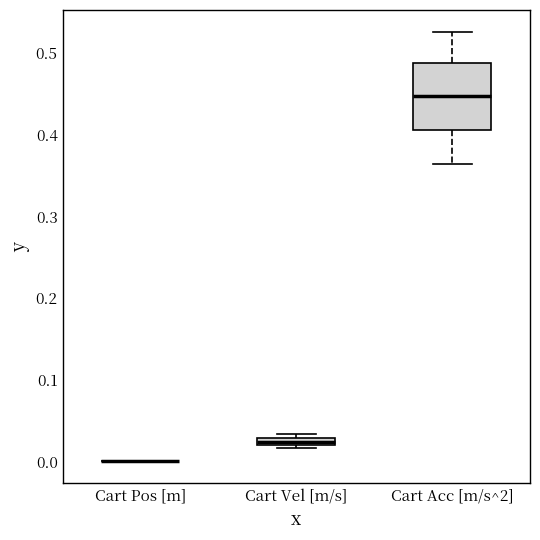

Where does the lower whisker of the box for Cart Acc [m/s^2] end on the y-axis? The values are not printed on the chart, so give them approximately, as read against the axis.

0.36